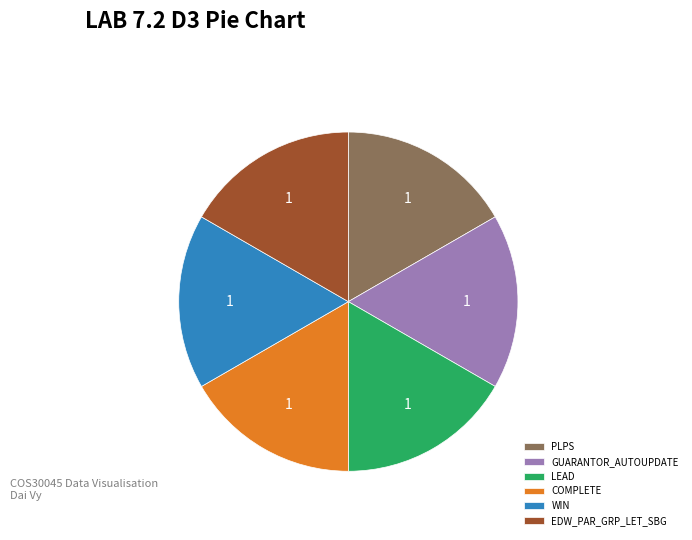

Is it true that WIN is 17% of the pie?

True